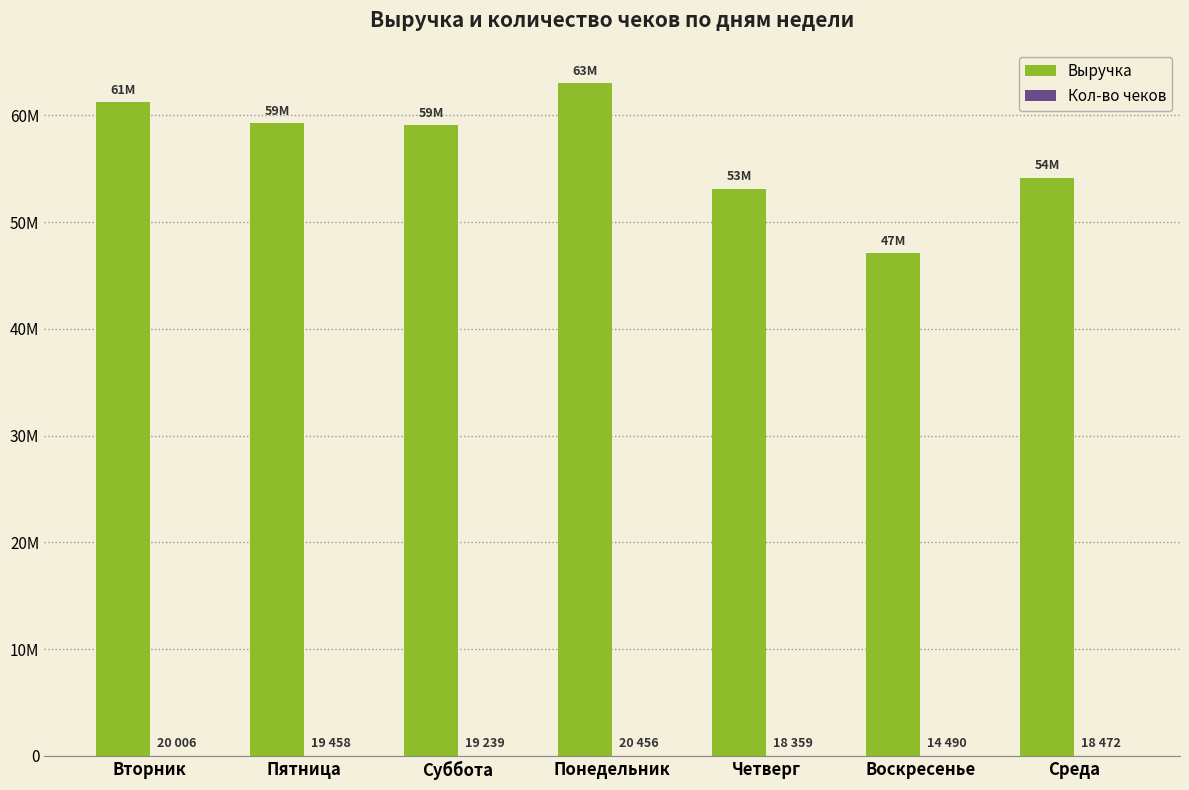

Which series has the largest total across all categories?

Выручка